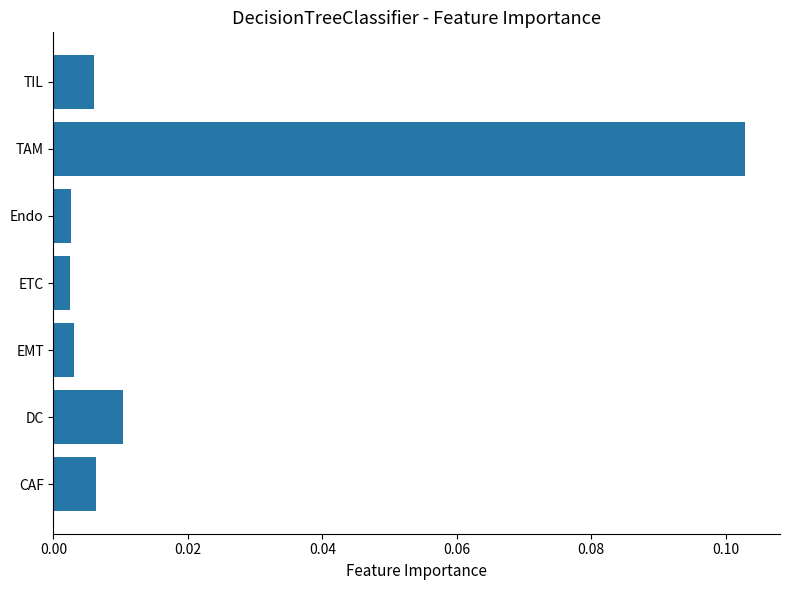

Which category has the highest value across all series?

TAM